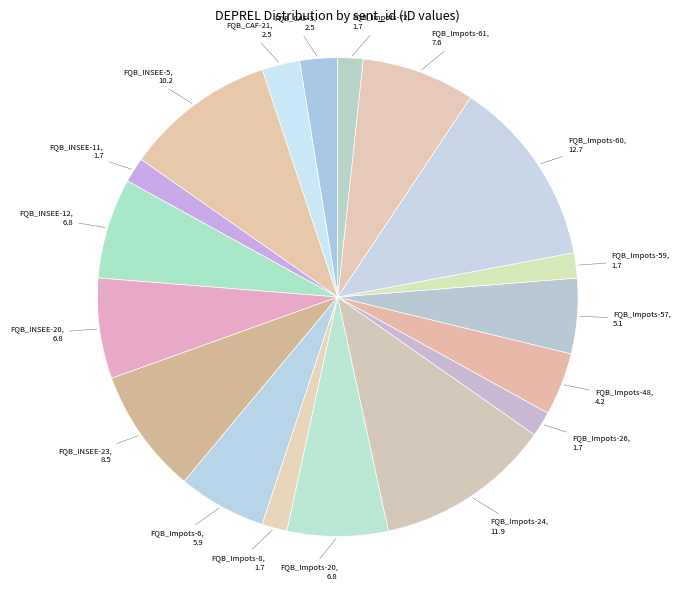

Does FQB_Impots-8 account for over 50% of the chart?

No